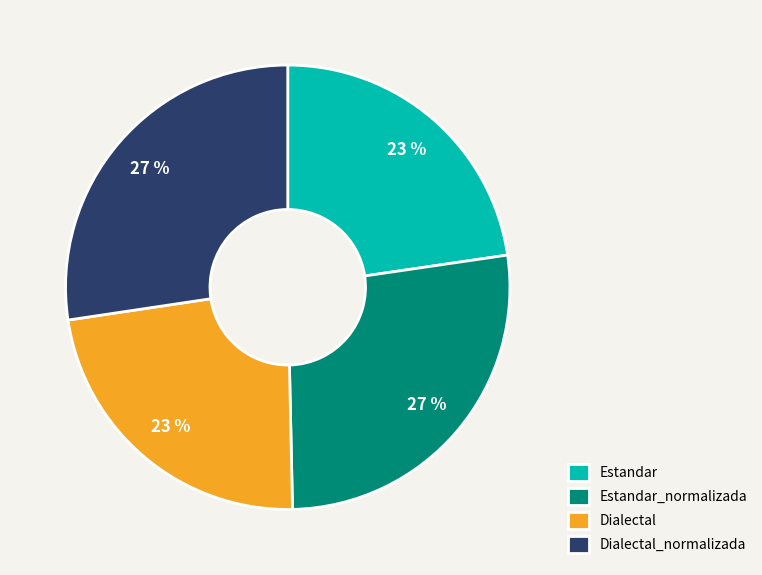

Do Estandar and Dialectal together represent more than half of the pie?

No